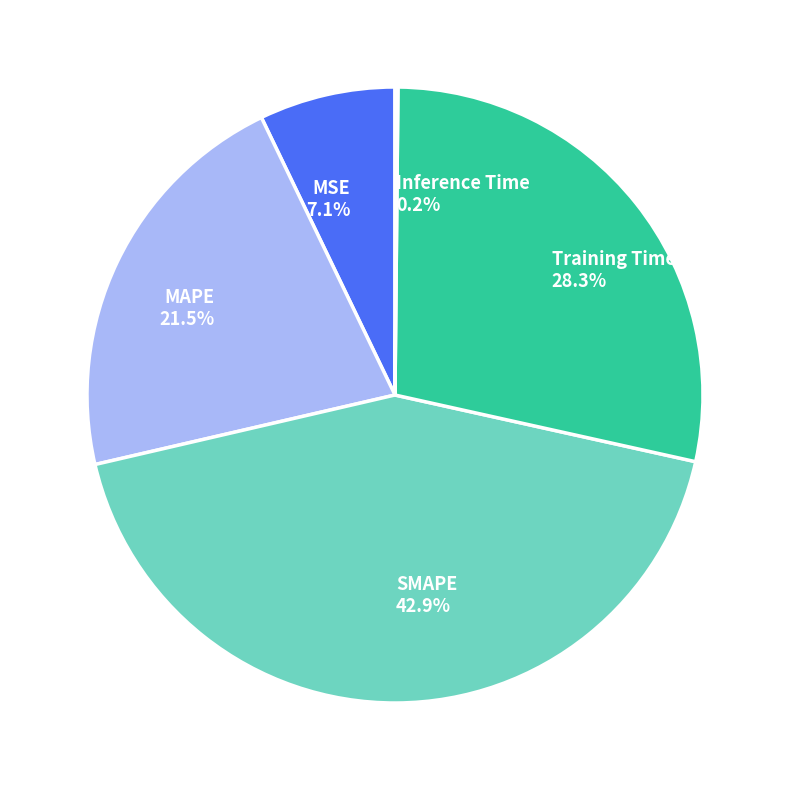

Do MSE and MAPE together represent more than half of the pie?

No